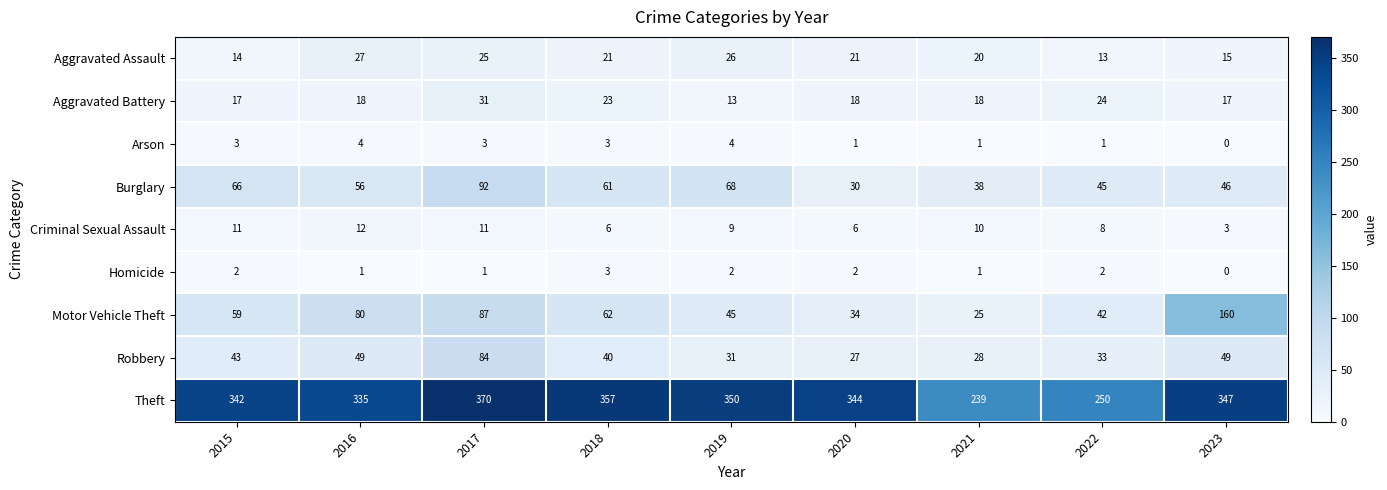

Rank the series at 2015 from lowest to highest value.

Homicide, Arson, Criminal Sexual Assault, Aggravated Assault, Aggravated Battery, Robbery, Motor Vehicle Theft, Burglary, Theft